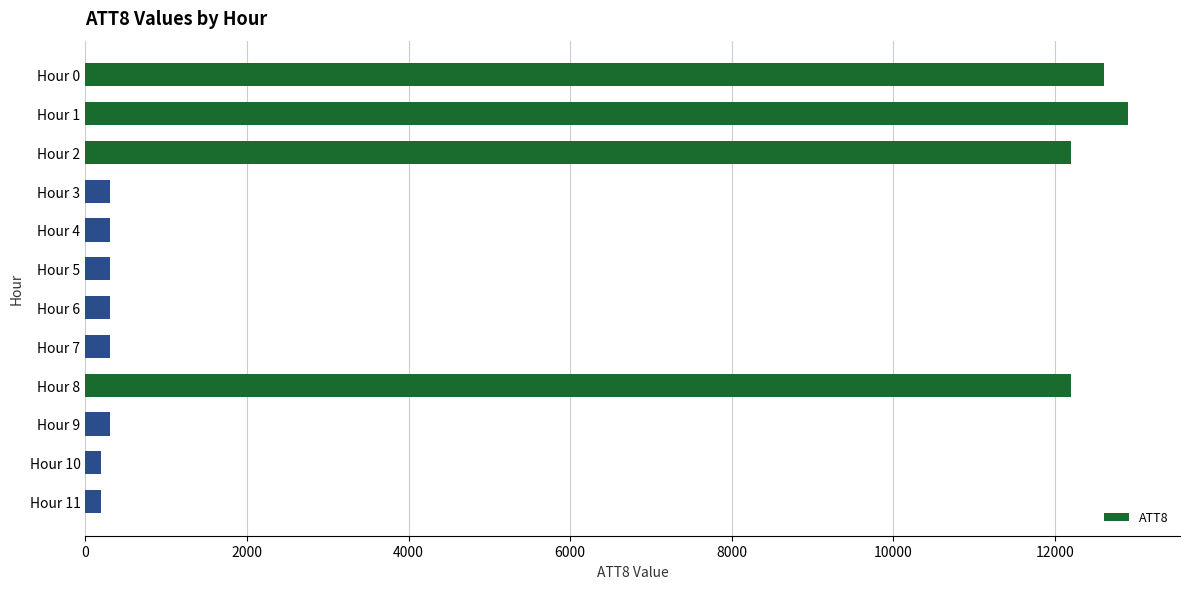

Reading top to bottom, extract all data points from this chart.

12600	12900	12200	300	300	300	300	300	12200	300	200	200